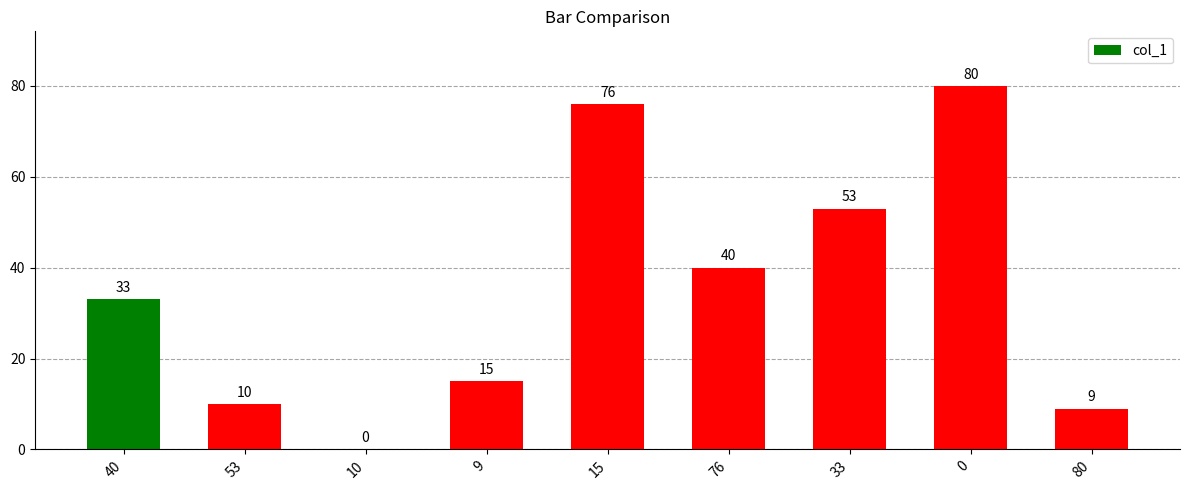

Which has a higher value, 9 or 33?

33